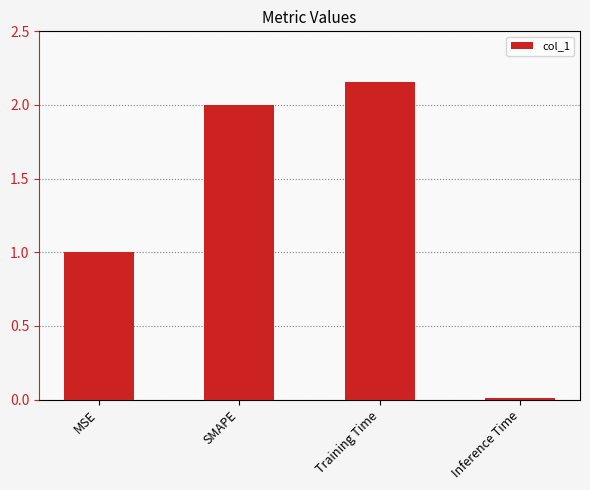

How many categories are shown in the chart?

4